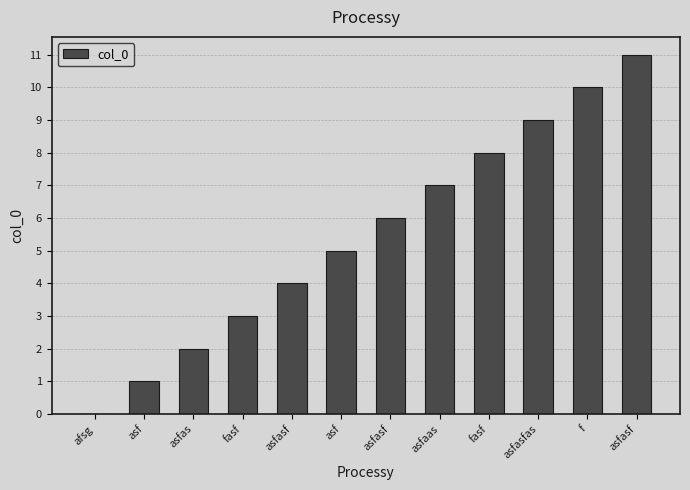

What is the sum of all values?

66